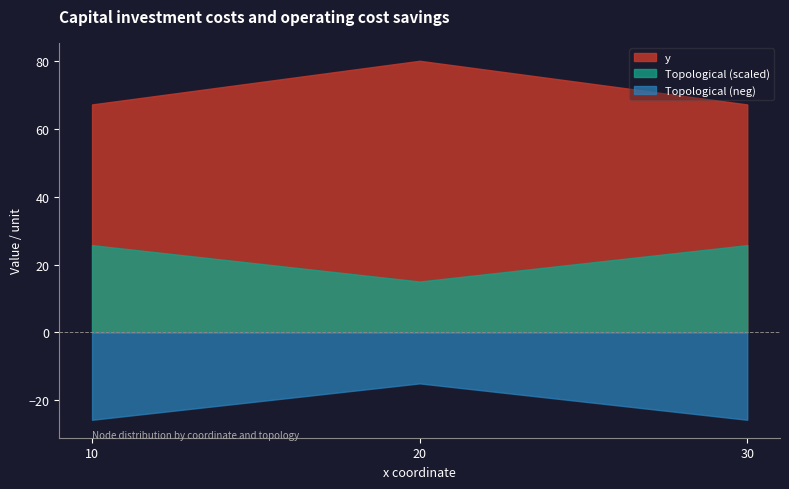

What are all the series names shown in the legend?

y, Topological (scaled), Topological (neg)